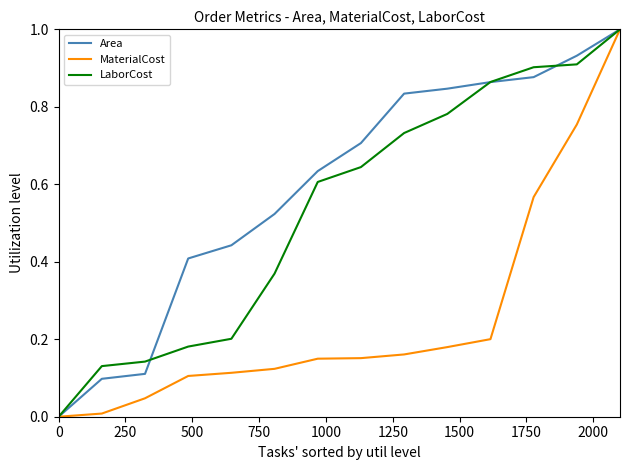

Which series has the largest total across all categories?

Area